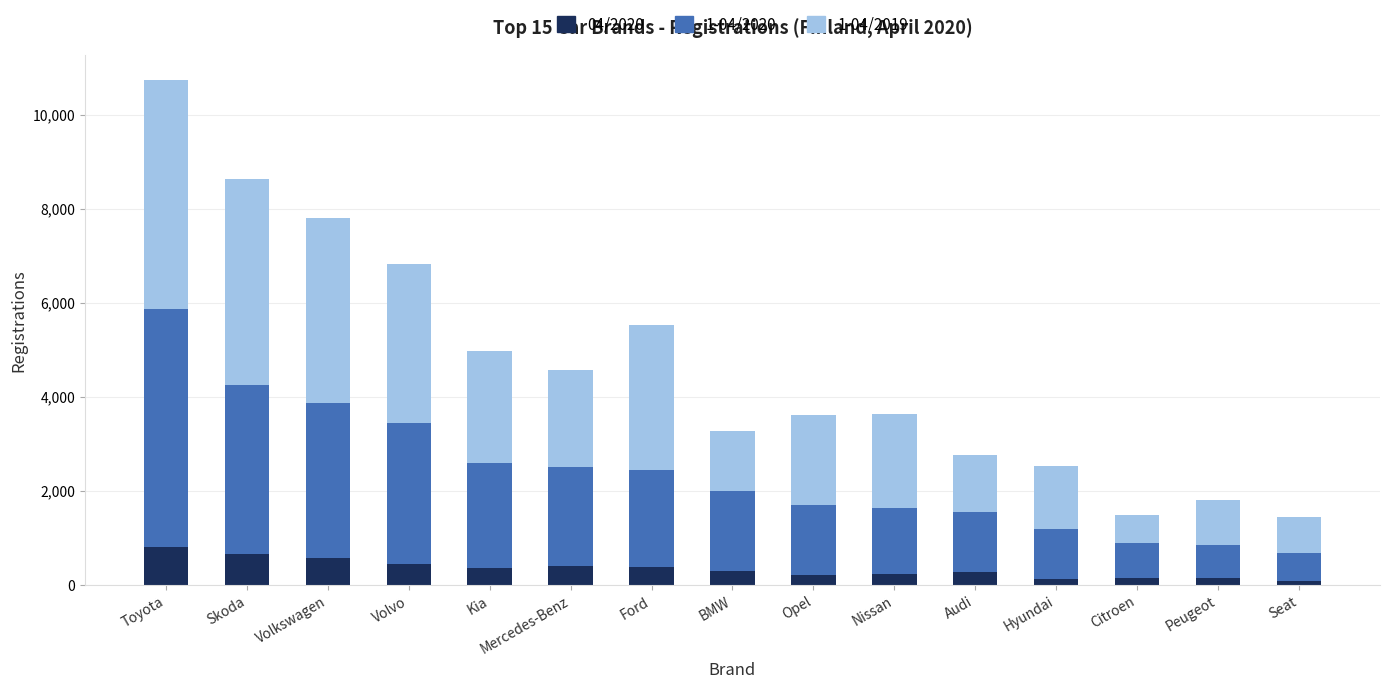

At which category is the sum across all series the highest?

Toyota